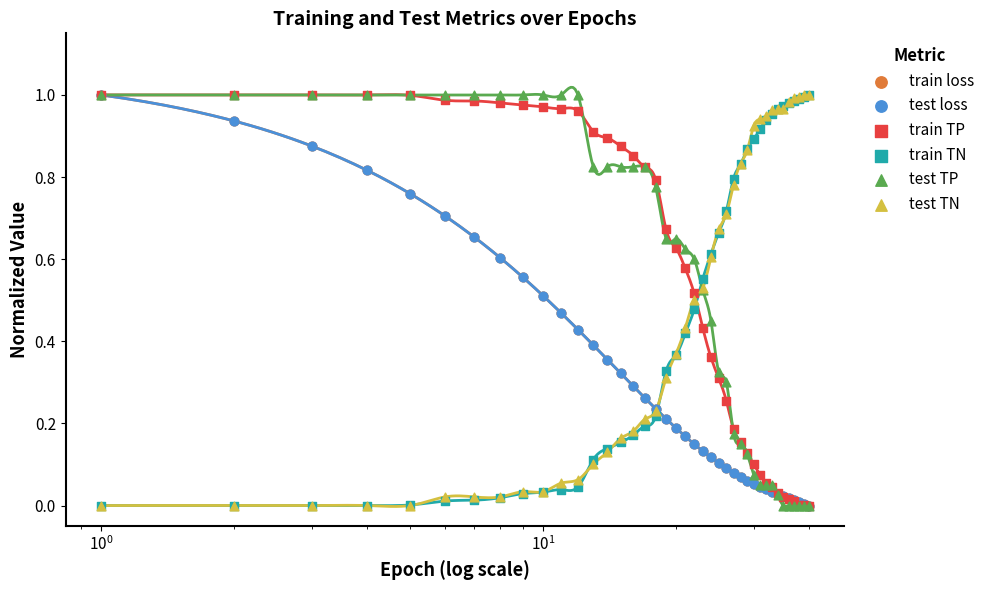

Which series reaches the maximum Y coordinate?

train loss